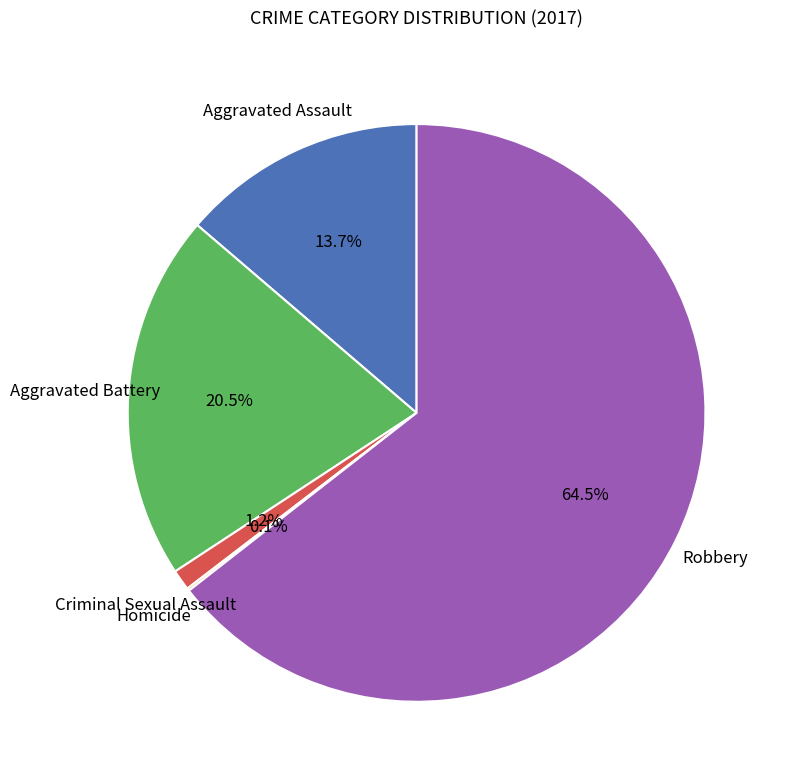

Between Criminal Sexual Assault and Aggravated Battery, which is larger?

Aggravated Battery